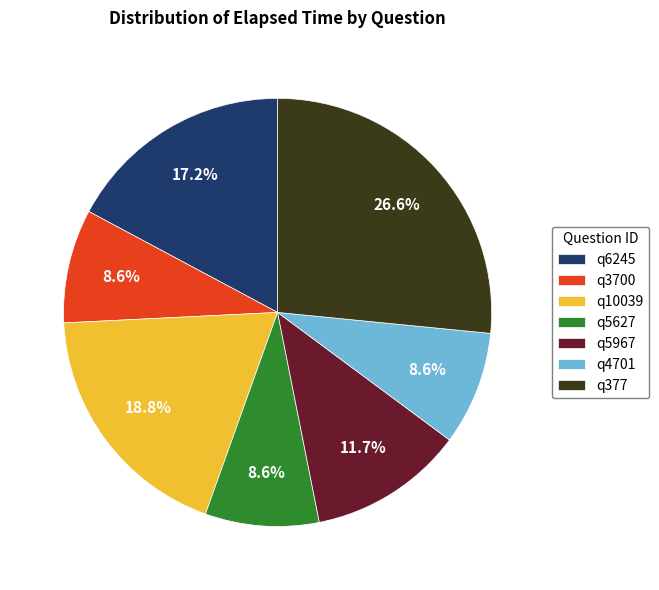

What is the largest slice in the pie chart?

q377